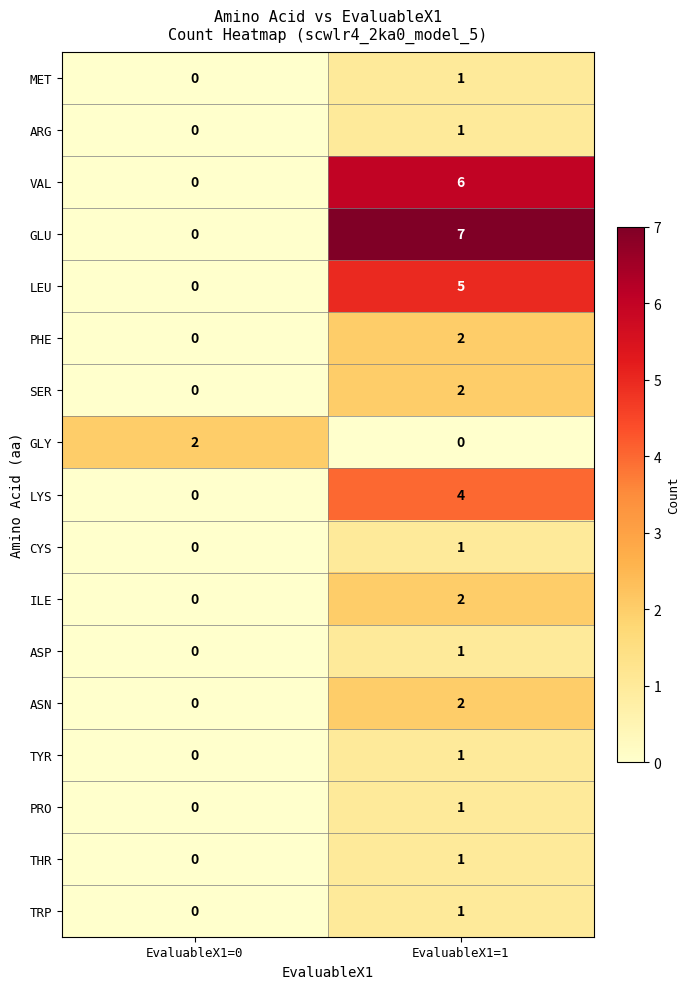

Rank the categories by ILE value from highest to lowest.

EvaluableX1=1, EvaluableX1=0